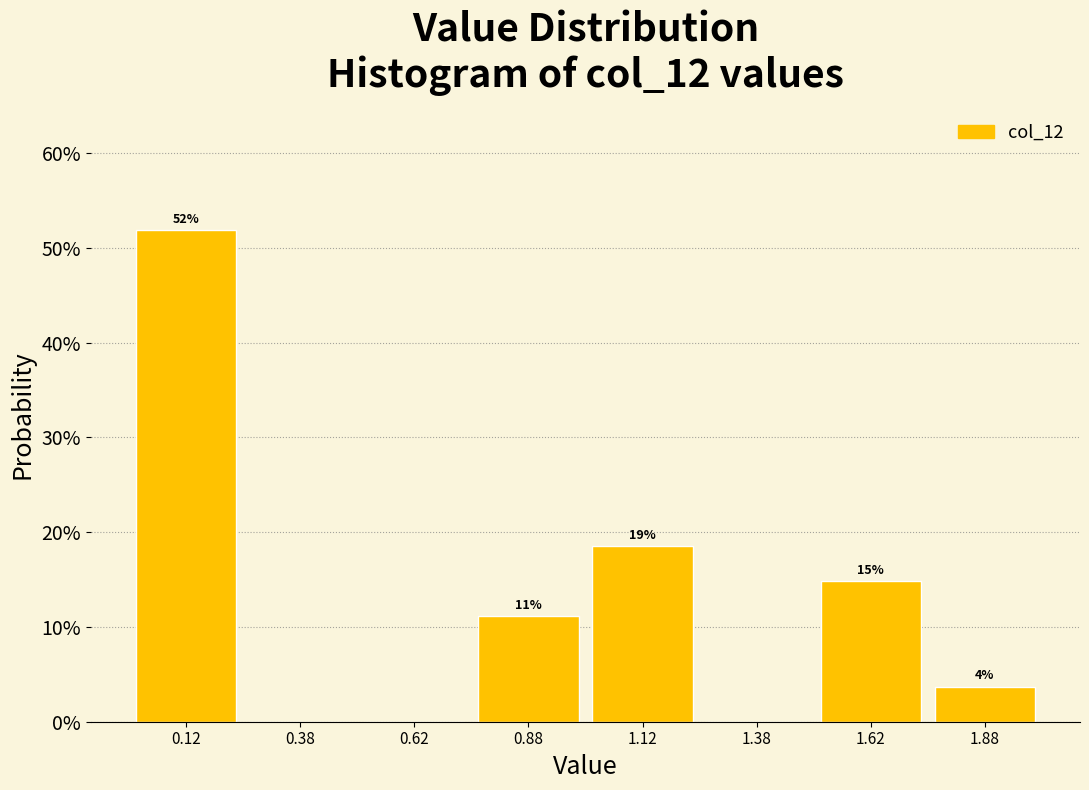

Are the bars horizontal?

No